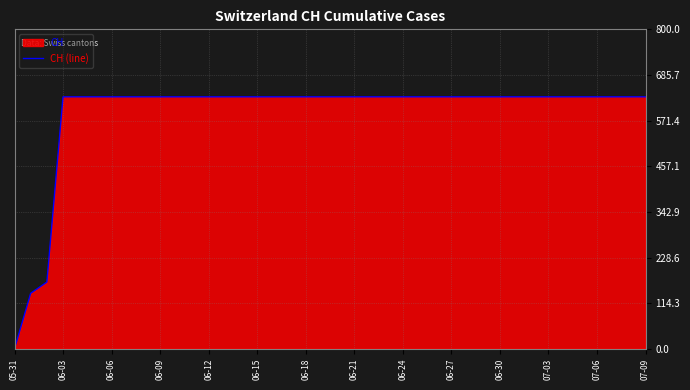

What is the greatest value displayed?

631